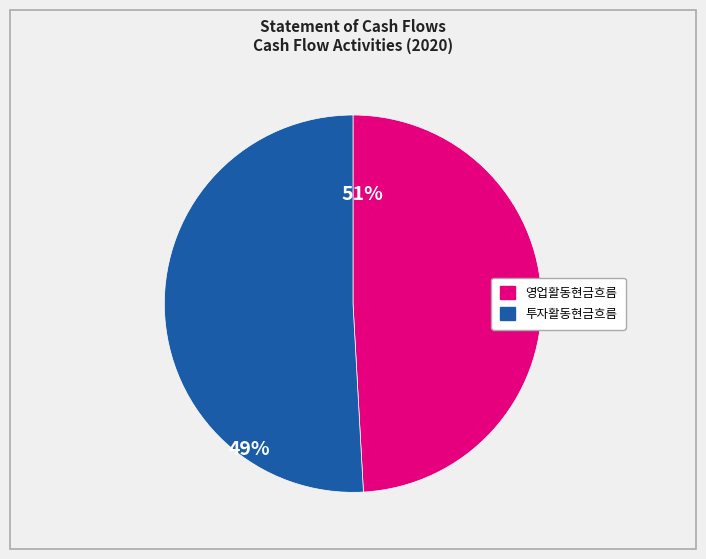

How many segments does this pie chart have?

2